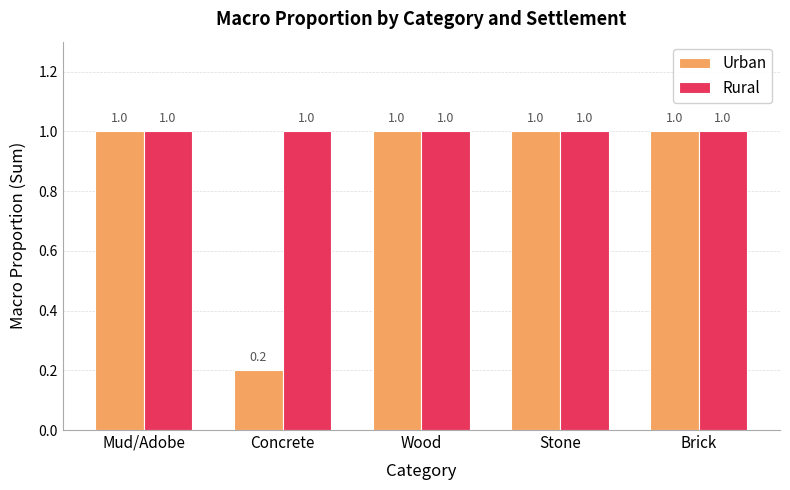

What is the label of the 5th bar from the left?

Brick